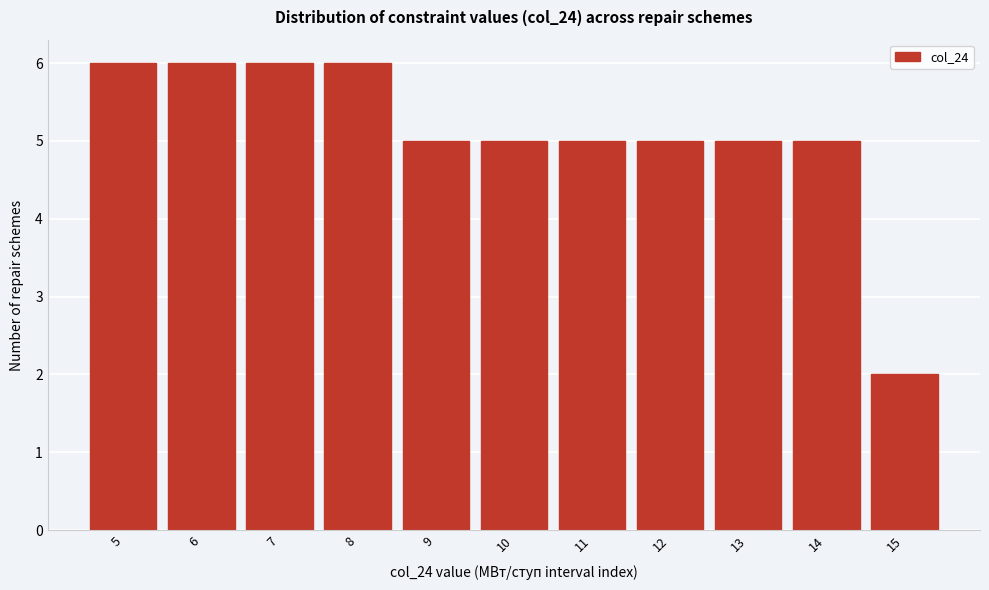

Reading left to right, extract all data points from this chart.

5=6	6=6	7=6	8=6	9=5	10=5	11=5	12=5	13=5	14=5	15=2